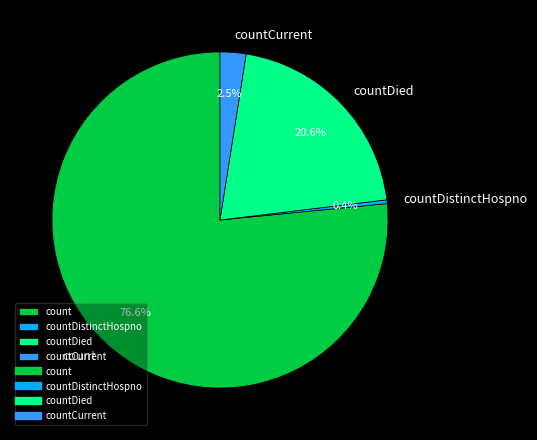

What is the ratio of the value at count to the value at countDied?

3.7